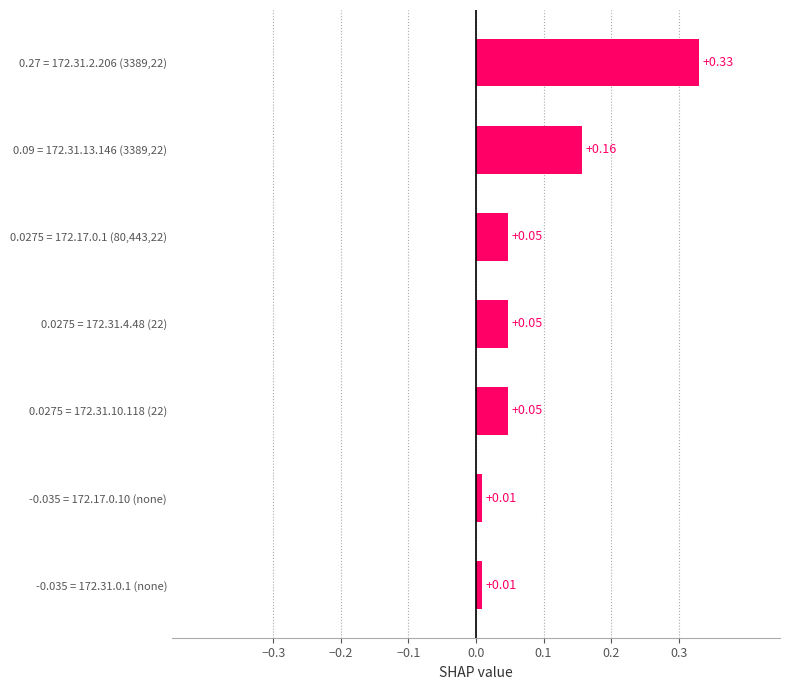

At which category does the chart reach its peak across all series?

0.27 = 172.31.2.206 (3389,22)